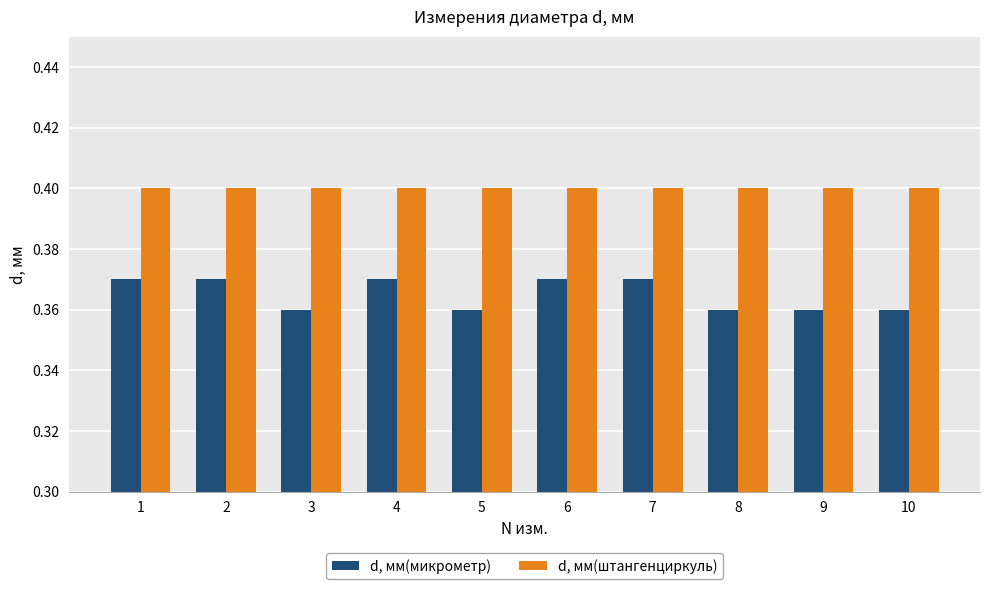

The d, мм(штангенциркуль) series shows 0.4 at 8. True or false?

True